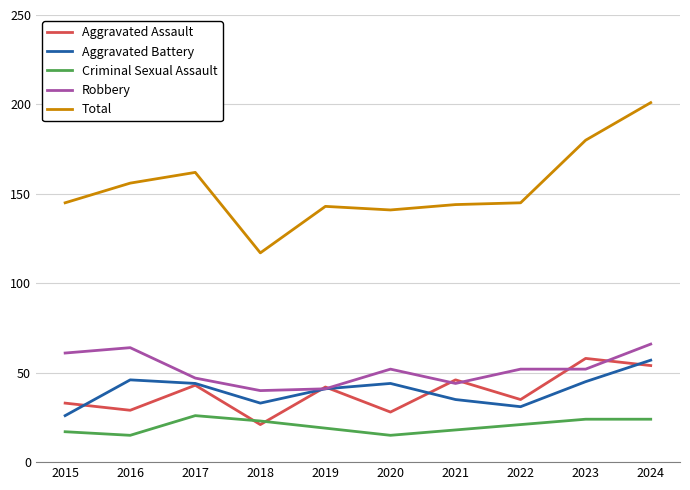

Is it true that Aggravated Battery equals 18 at 2018?

False